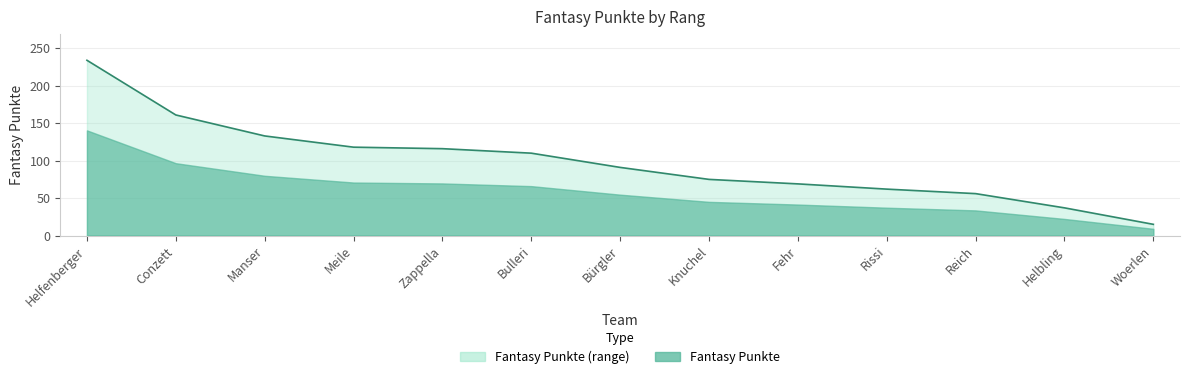

What position from the left is Woerlen?

13